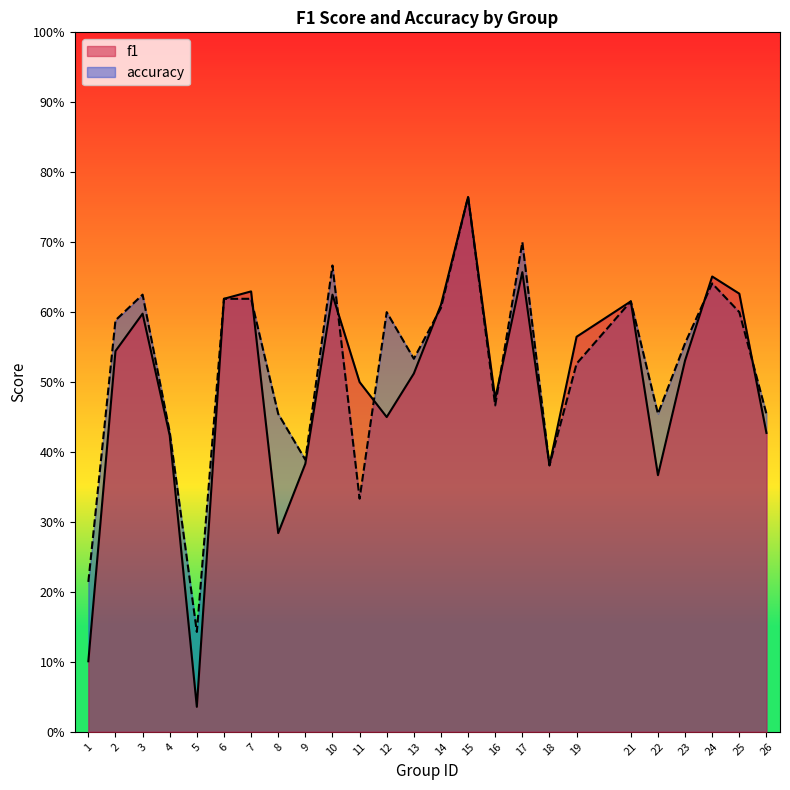

Rank the series by their maximum value, from highest to lowest.

f1, accuracy